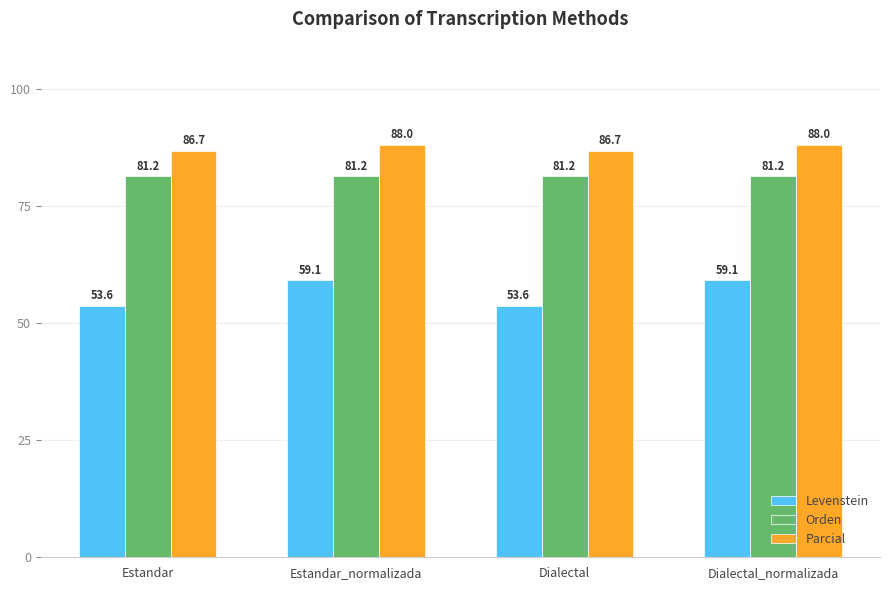

Is it true that Parcial equals 86.7 at Dialectal?

True